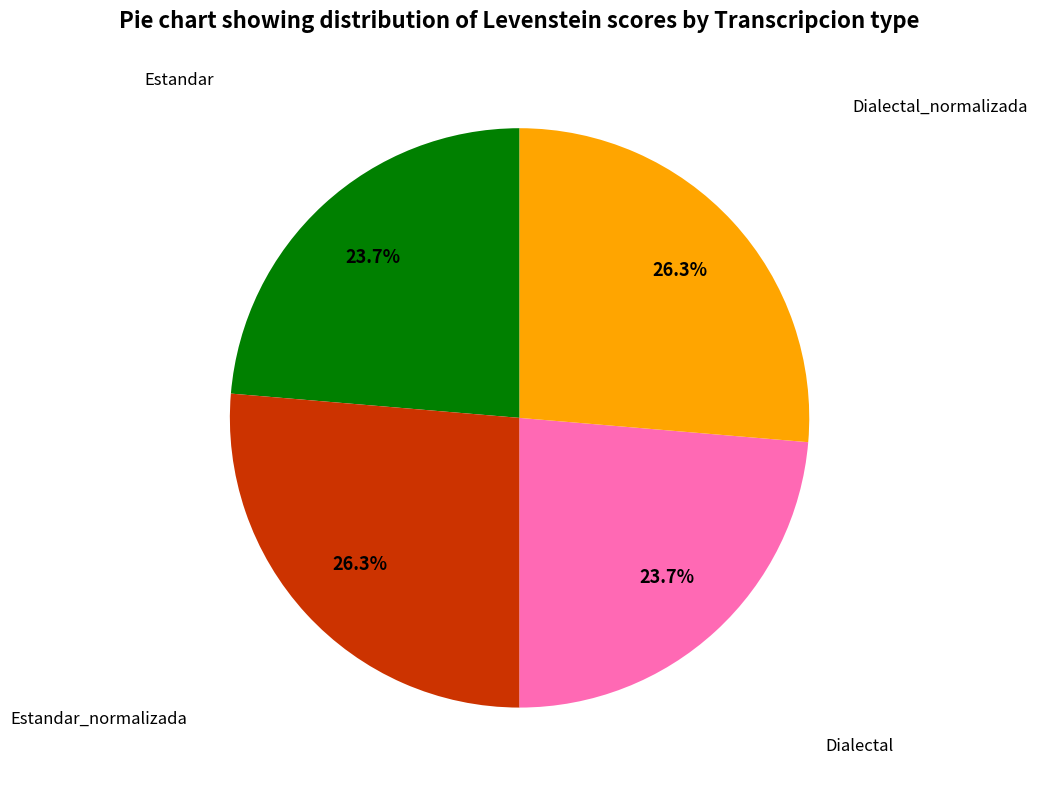

Is there any slice that represents more than half of the pie?

No